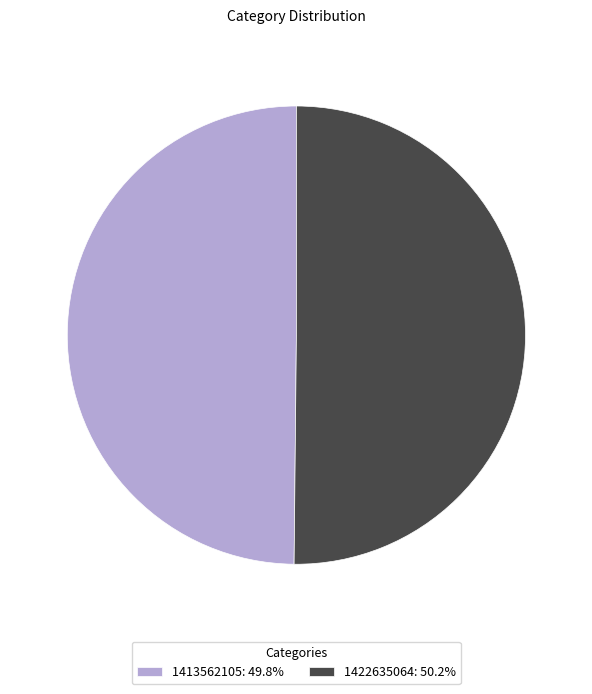

Approximately how many times larger is the value at 1422635064: 50.2% compared to 1413562105: 49.8%?

1.0